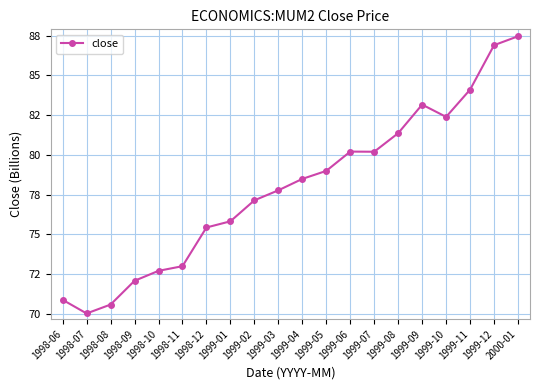

List the labels in order of value, smallest first.

1998-07, 1998-08, 1998-06, 1998-09, 1998-10, 1998-11, 1998-12, 1999-01, 1999-02, 1999-03, 1999-04, 1999-05, 1999-07, 1999-06, 1999-08, 1999-10, 1999-09, 1999-11, 1999-12, 2000-01